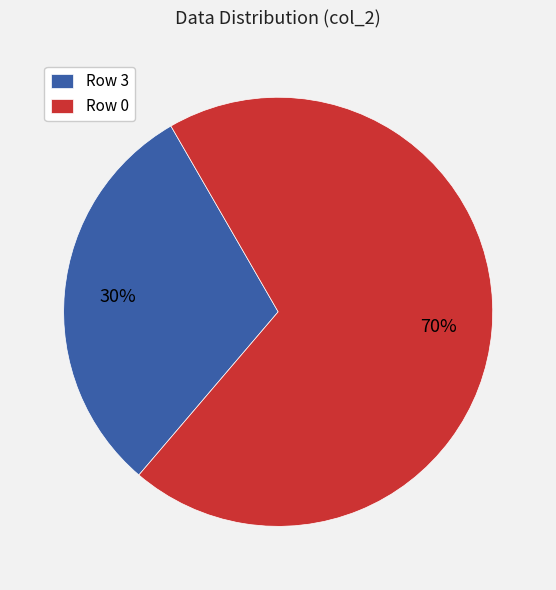

Is the sum of Row 3 and Row 0 greater than half?

Yes